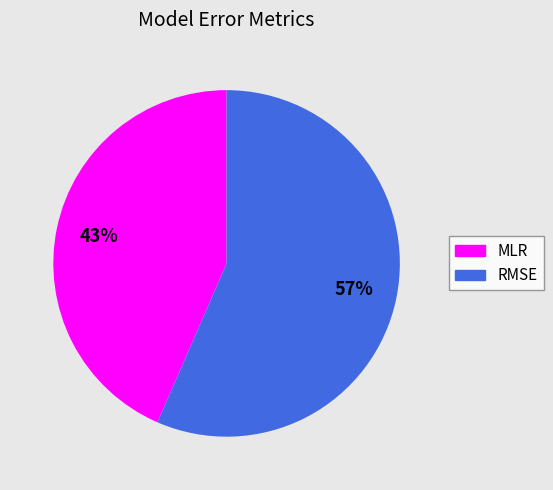

Is it true that MLR is 58% of the pie?

False